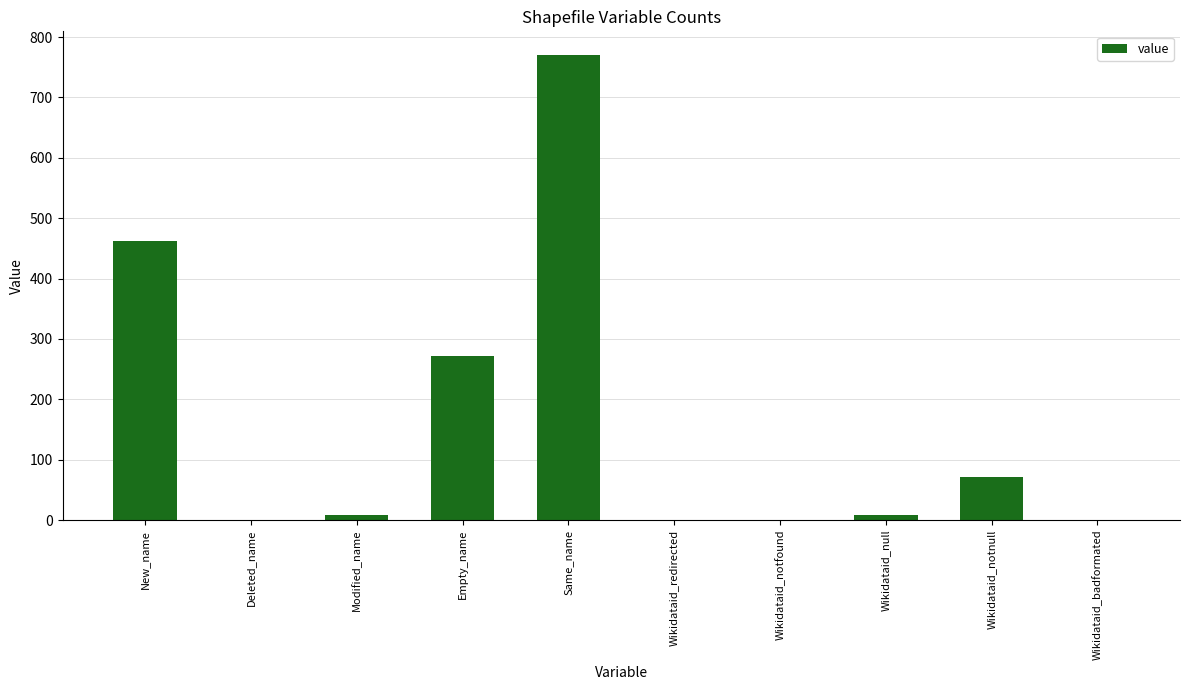

Are the bars horizontal?

No